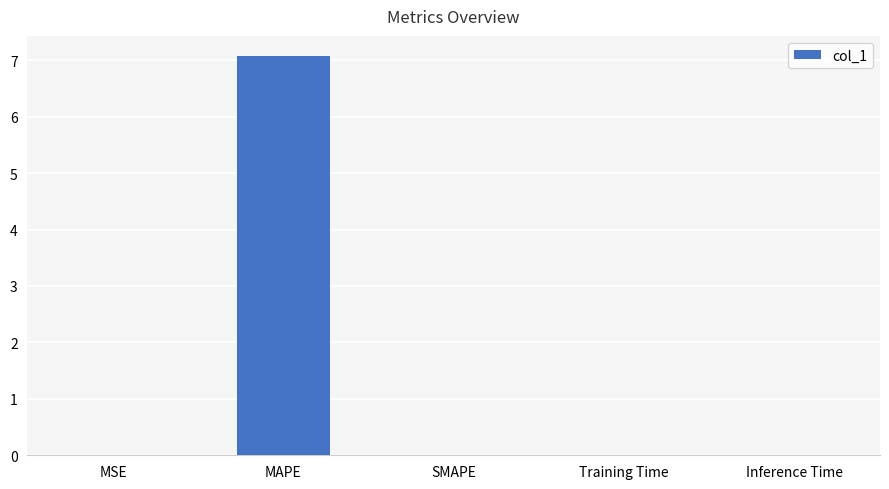

Are the bars horizontal?

No